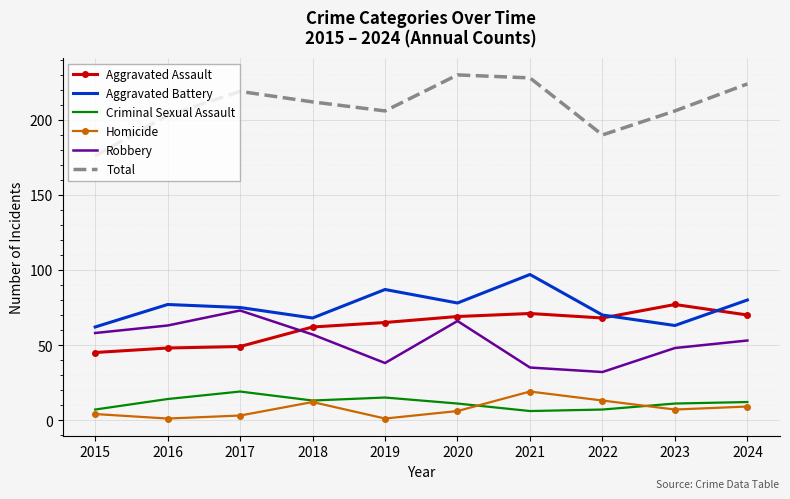

Which series changed the most between 2016 and 2020?

Total